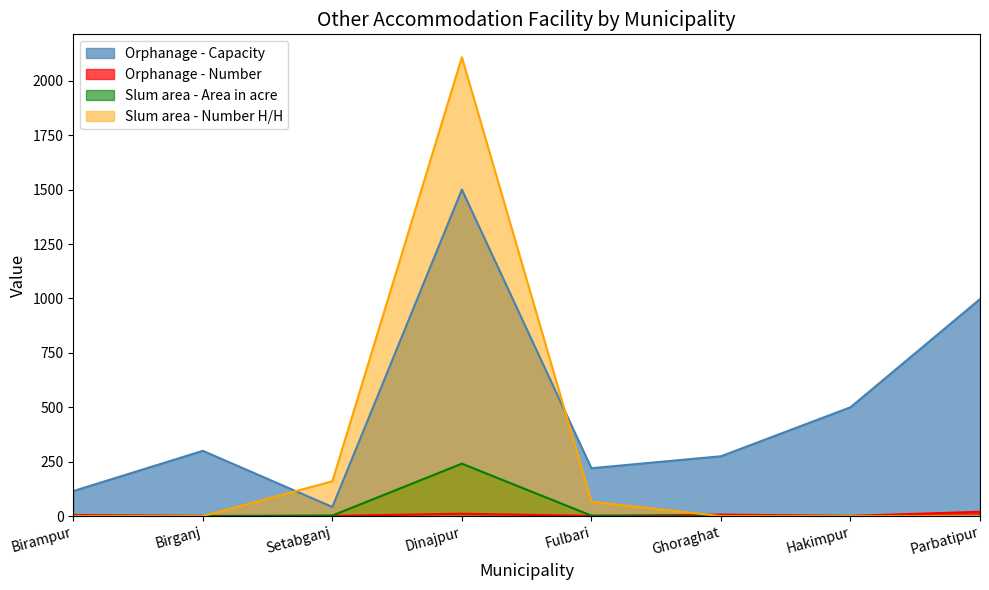

Which series has the widest spread of values?

Slum area - Number H/H